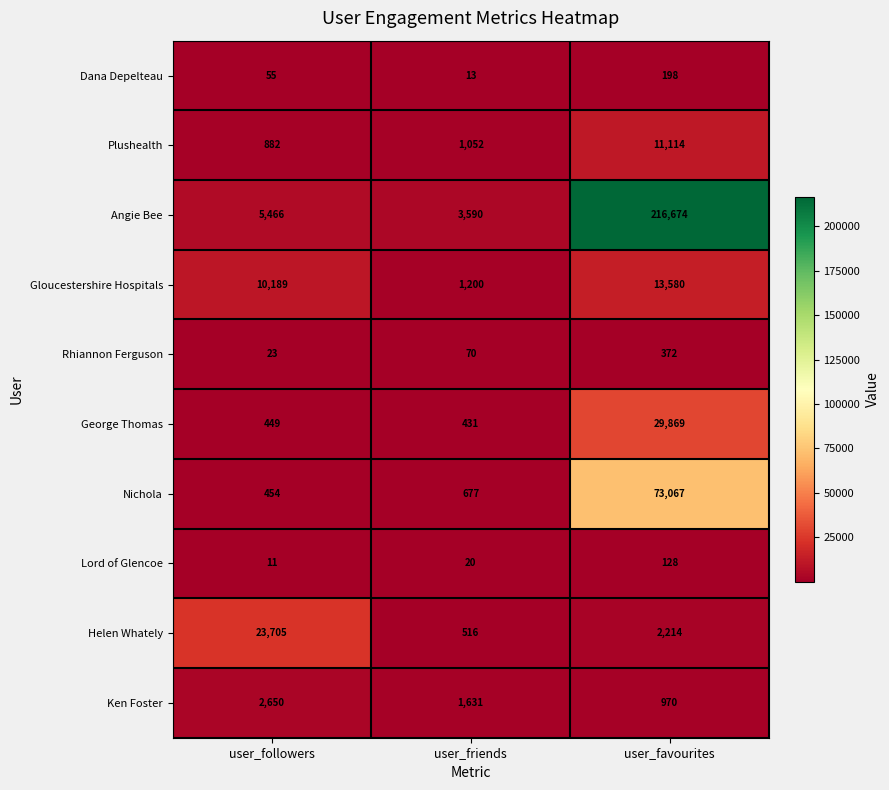

Which series changed the most between user_friends and user_favourites?

Angie Bee